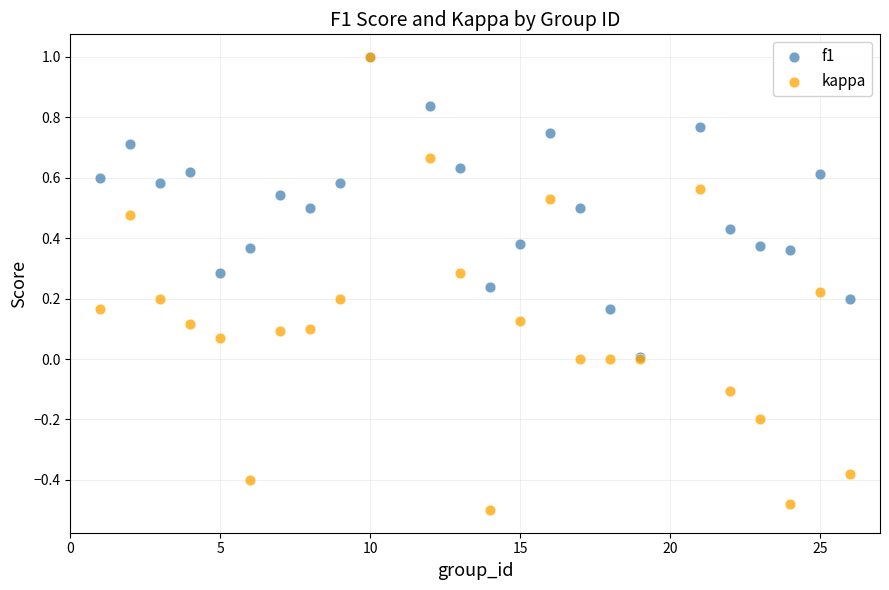

Which series has the widest spread of Y values?

kappa